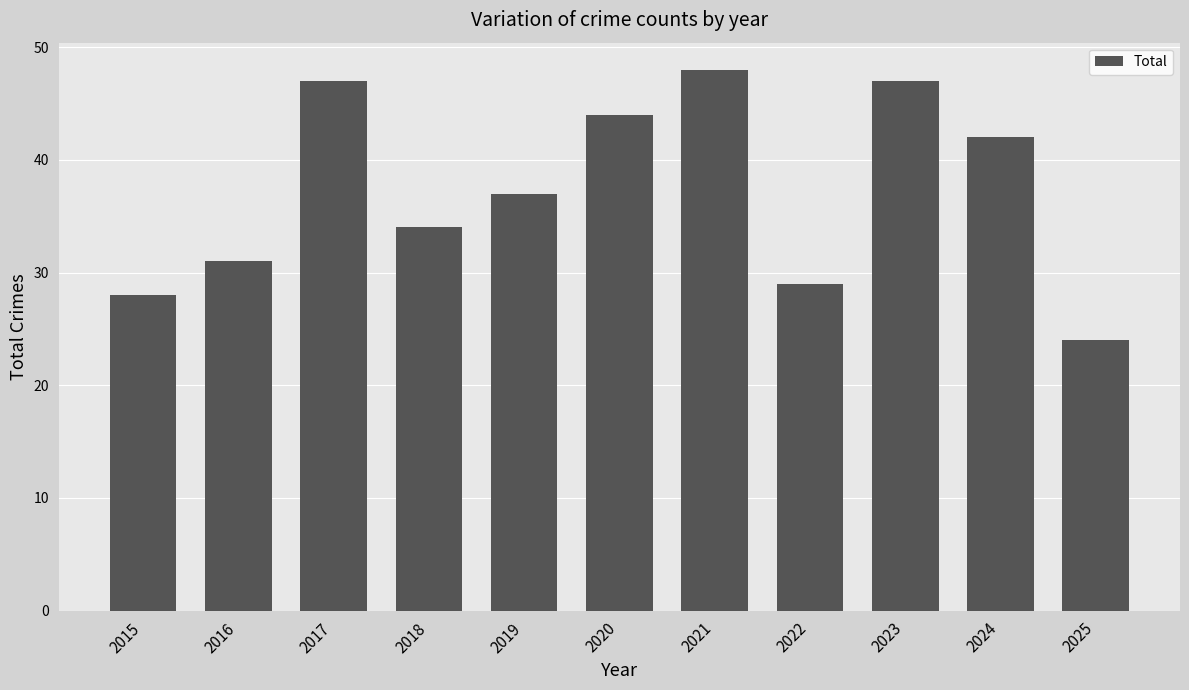

What is the value of the 10th bar from the left?

42